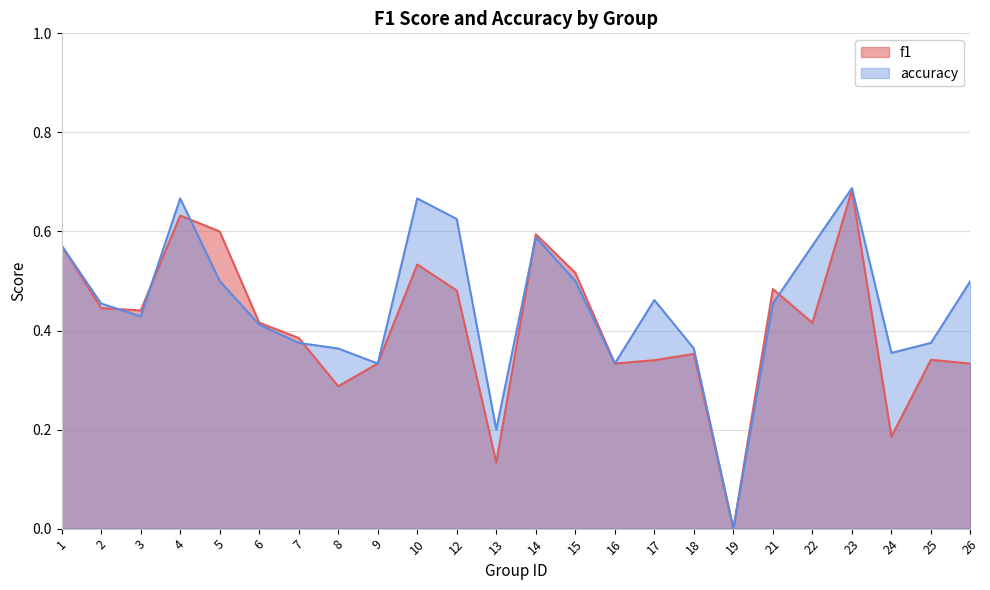

How many lines are shown in the chart?

2